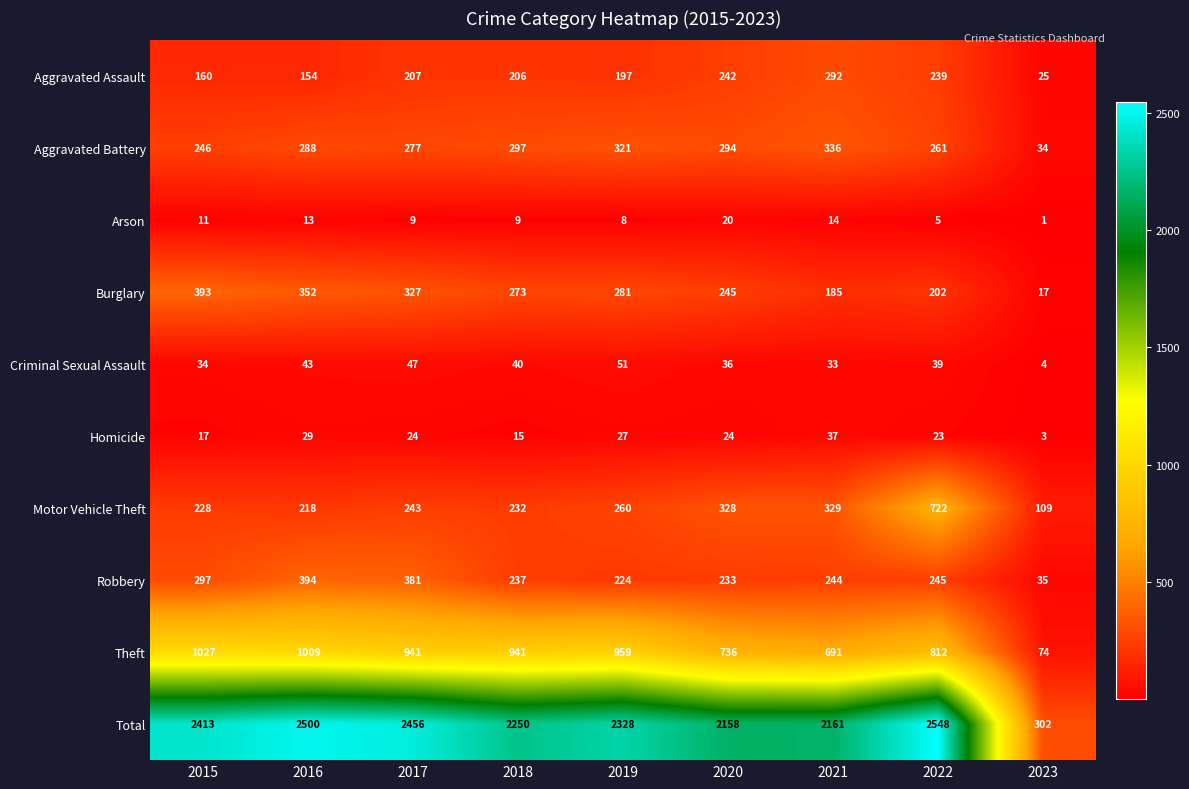

What is the spread (max minus min) of values at 2016?

2487